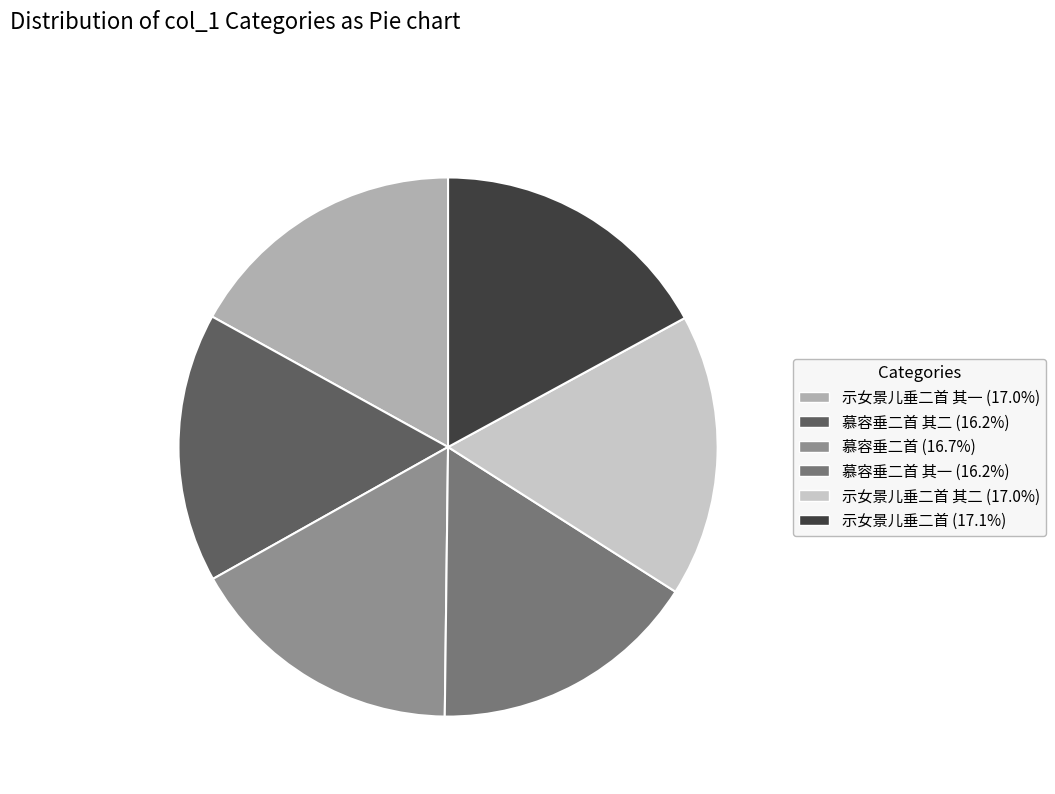

Is there any slice that represents more than half of the pie?

No